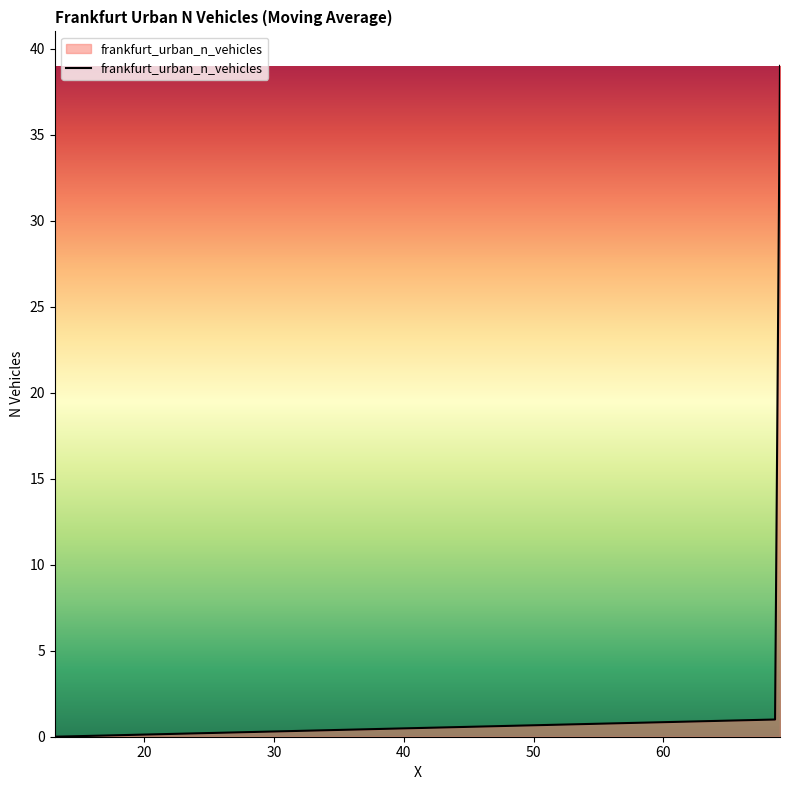

What is the difference between the maximum and minimum values?

39